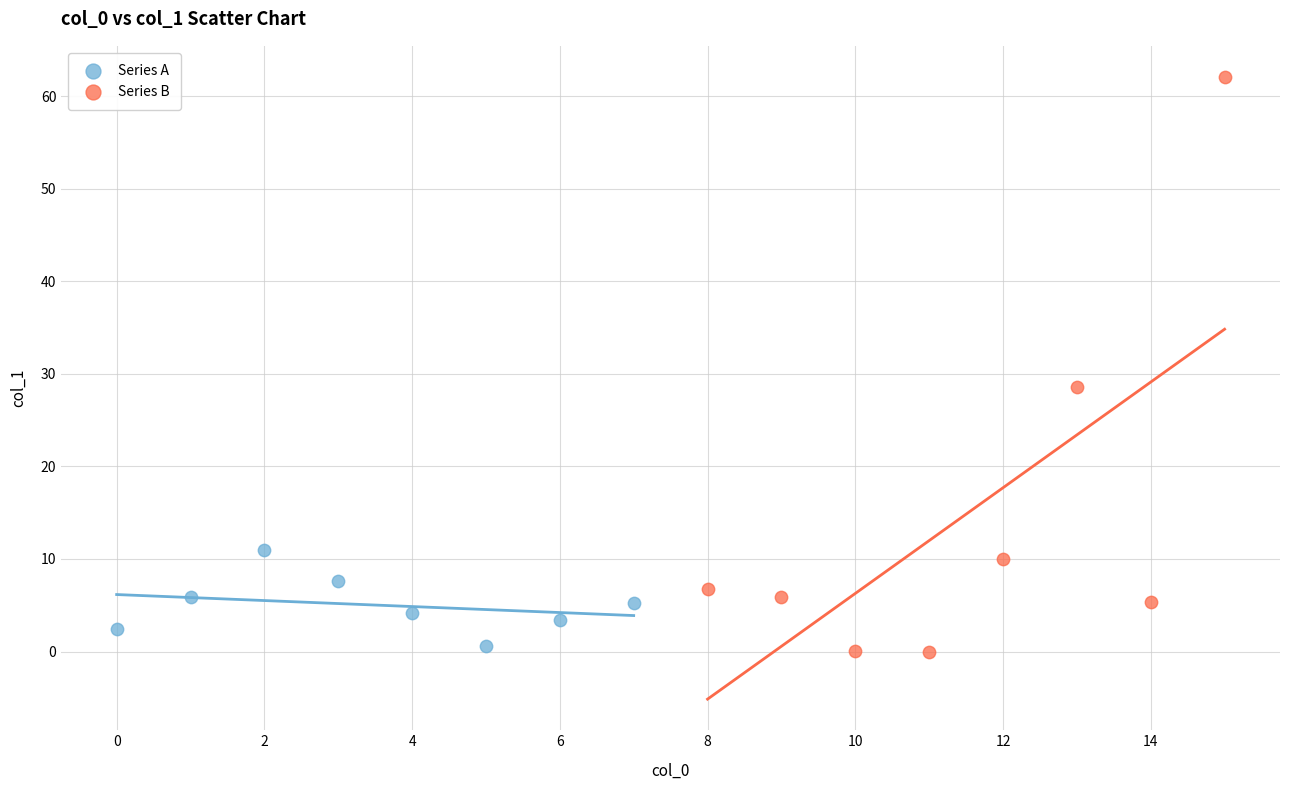

Which series contains the highest Y value?

Series B